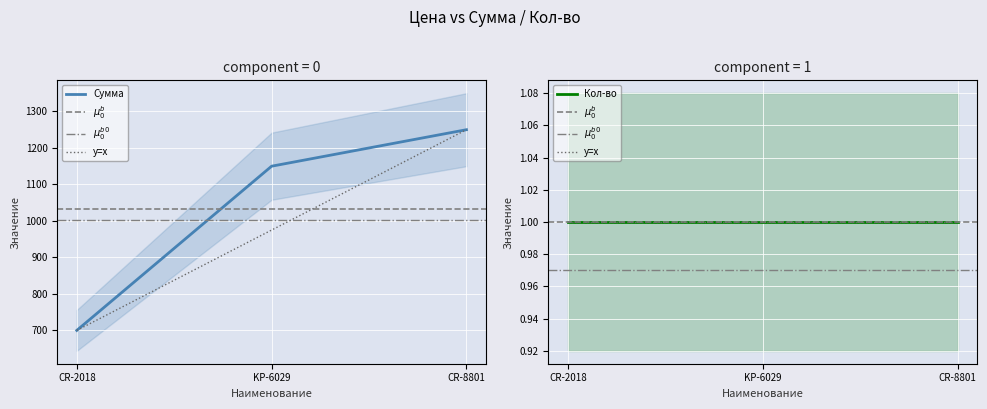

Which category has the highest value across all series?

CR-8801